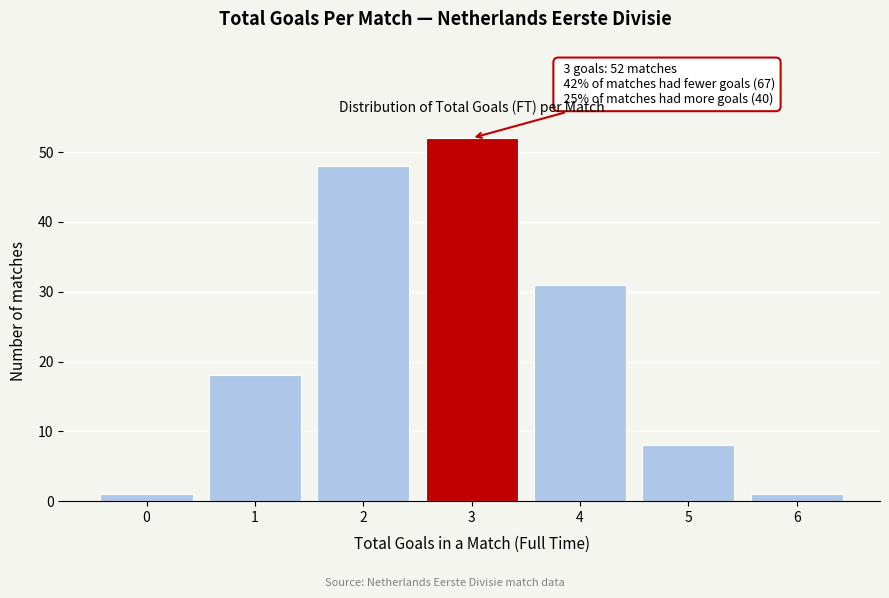

Reading right to left, transcribe all the data shown in this chart.

1	8	31	52	48	18	1